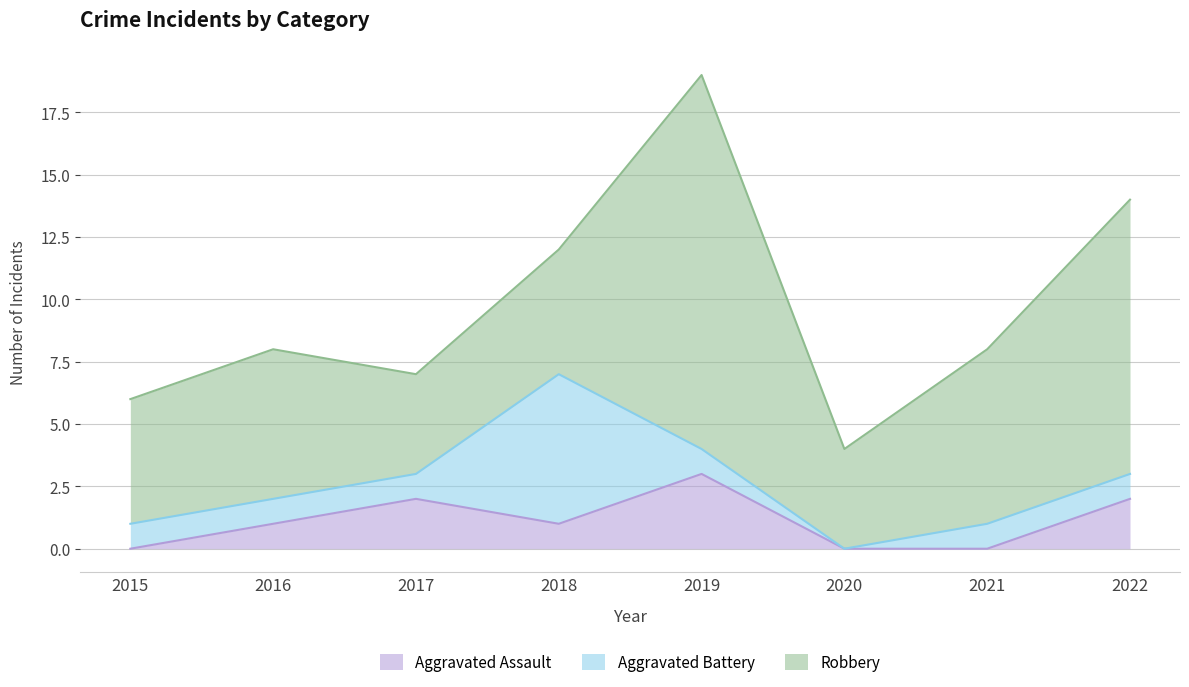

Reading left to right, list all the values displayed in this chart.

Aggravated Assault: 0	1	2	1	3	0	0	2
Aggravated Battery: 1	1	1	6	1	0	1	1
Robbery: 5	6	4	5	15	4	7	11